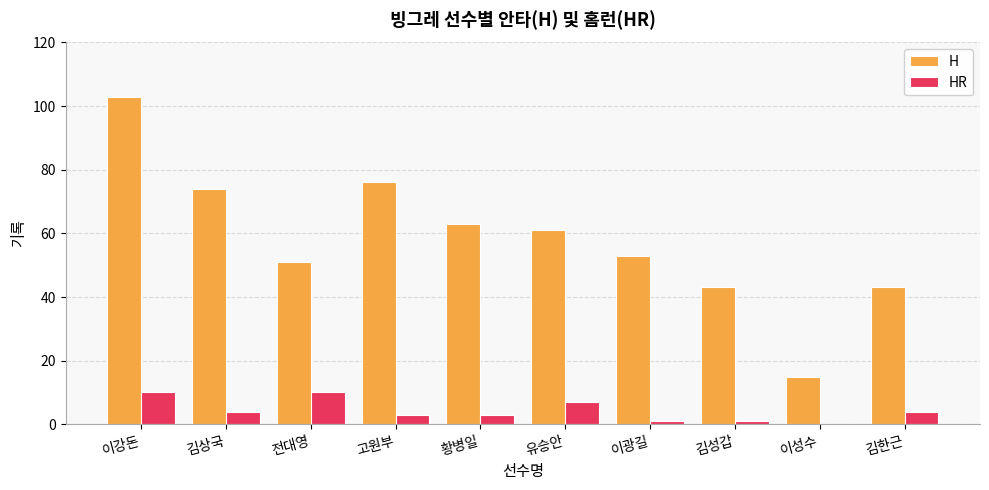

At which category is the sum across all series the highest?

이강돈